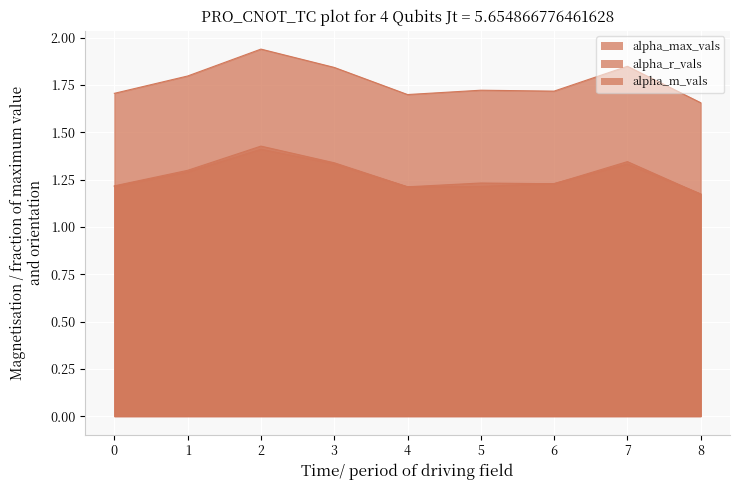

Reading left to right, extract all data points from this chart.

alpha_max_vals: 1.7	1.8	1.9	1.8	1.7	1.7	1.7	1.8	1.7
alpha_r_vals: 1.2	1.3	1.4	1.3	1.2	1.2	1.2	1.3	1.2
alpha_m_vals: 1.2	1.3	1.4	1.3	1.2	1.2	1.2	1.3	1.2